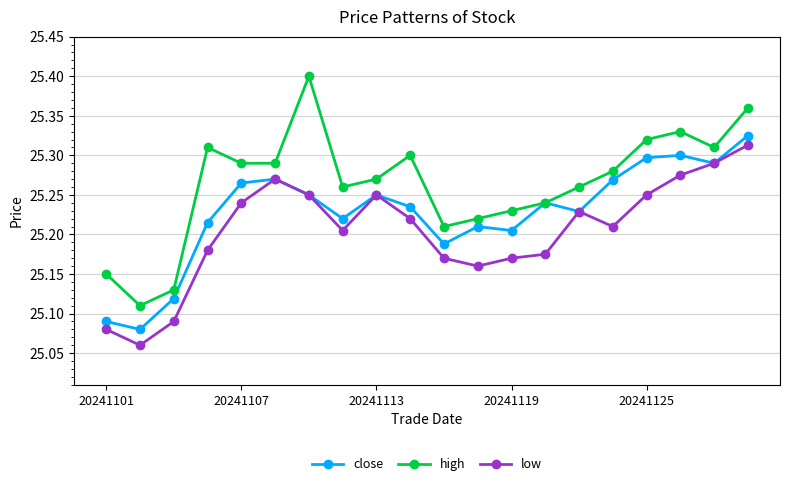

In close, how many points are higher than both neighbors (excluding endpoints)?

5